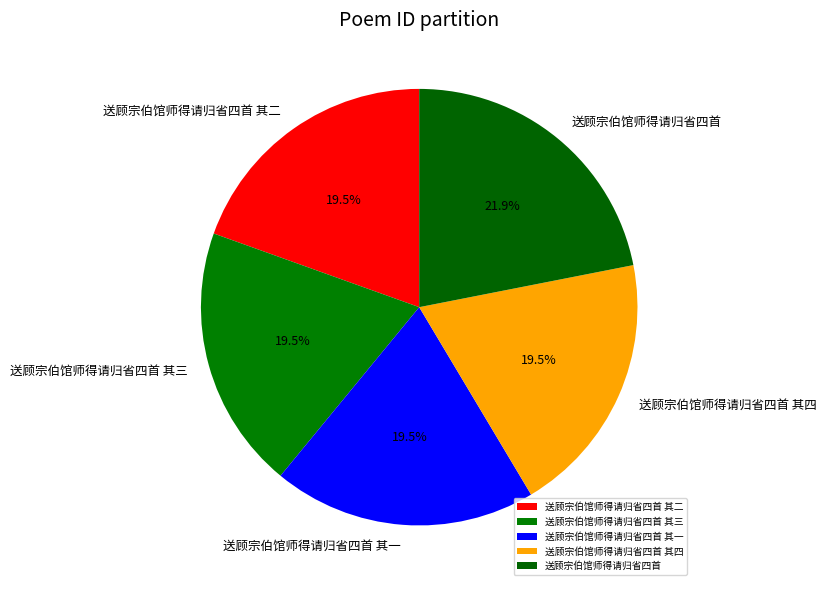

Approximately how many times larger is the value at 送顾宗伯馆师得请归省四首 其二 compared to 送顾宗伯馆师得请归省四首 其三?

1.0